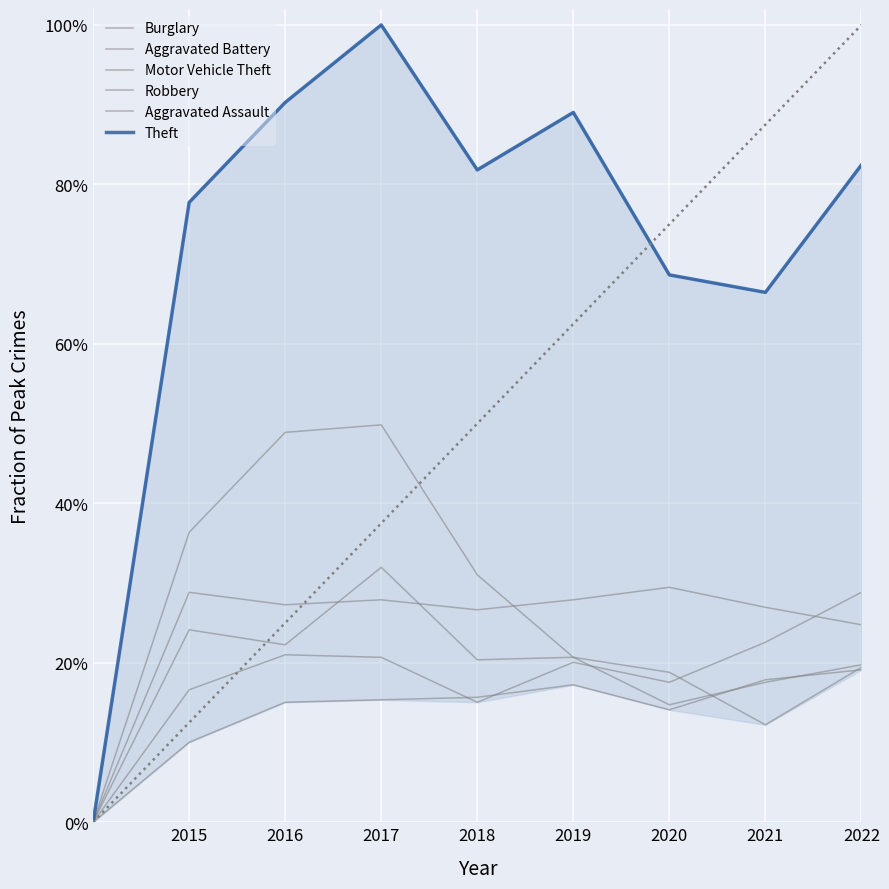

Does the chart display data point markers on the line(s)?

No